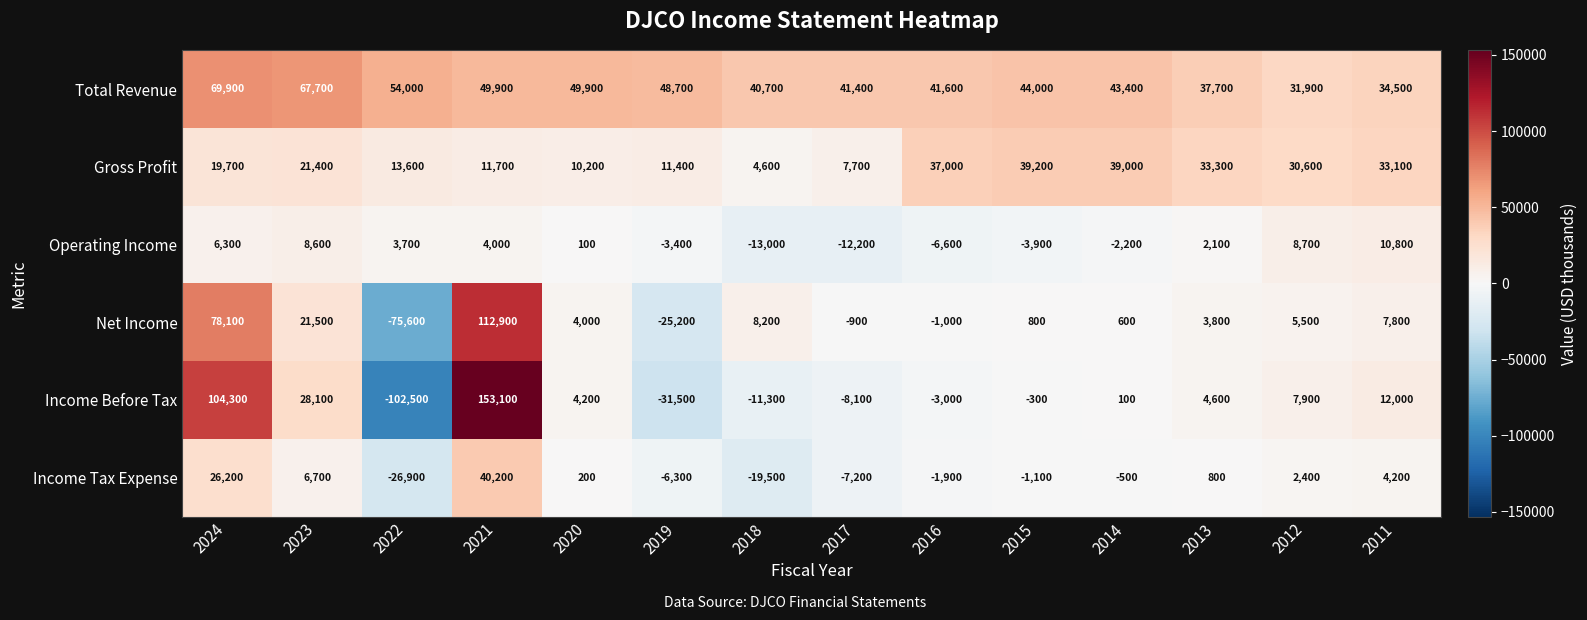

What is the average value of the Income Before Tax series?

11257